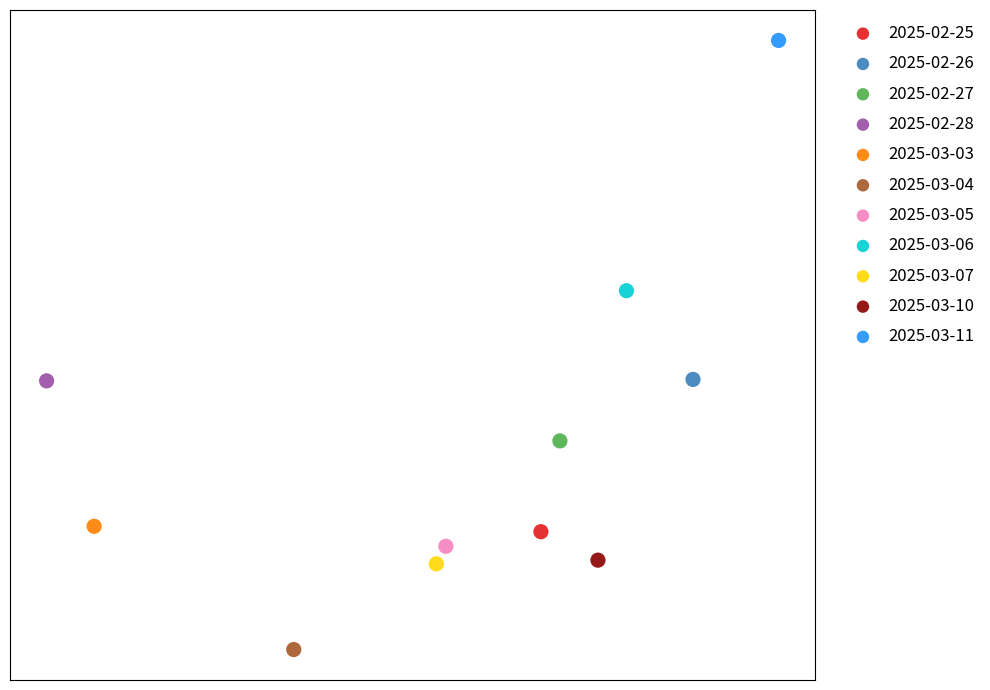

What are all the series names shown in the legend?

2025-02-25, 2025-02-26, 2025-02-27, 2025-02-28, 2025-03-03, 2025-03-04, 2025-03-05, 2025-03-06, 2025-03-07, 2025-03-10, 2025-03-11